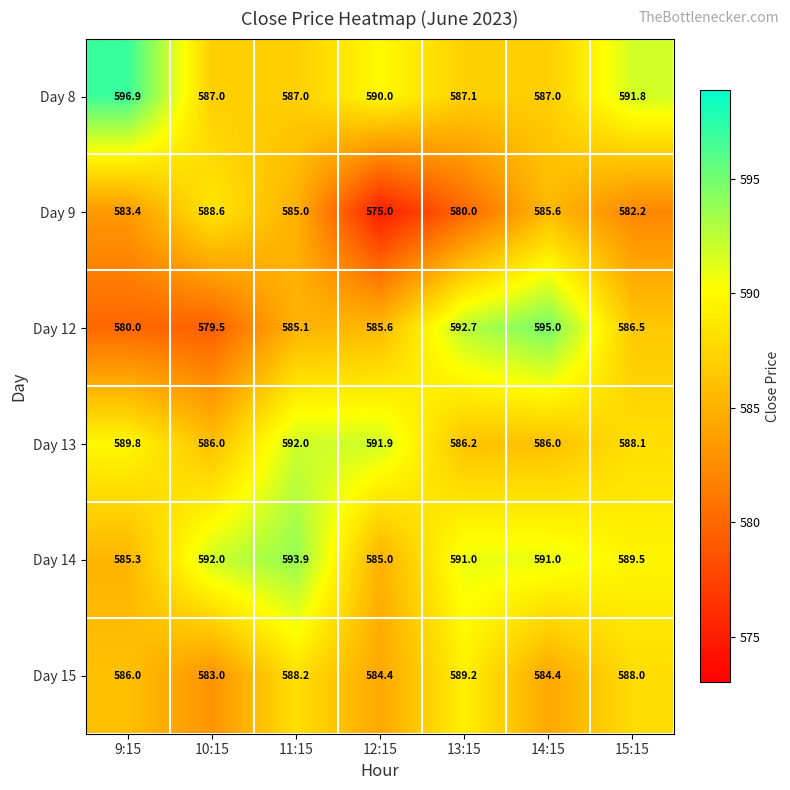

List the series in order of their peak value, highest first.

Day 8, Day 12, Day 14, Day 13, Day 15, Day 9